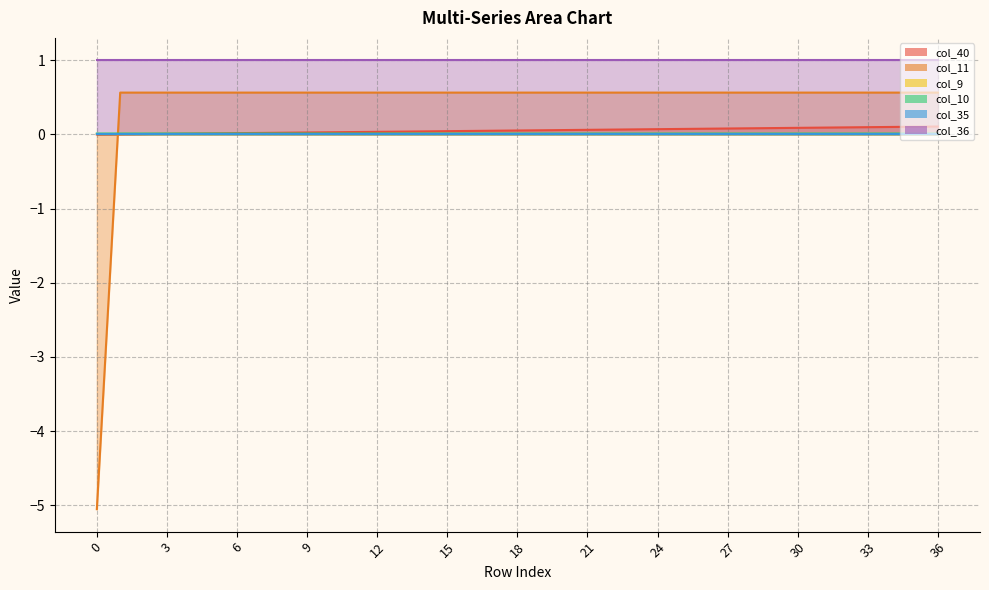

At which label is col_11 closest to -2?

1